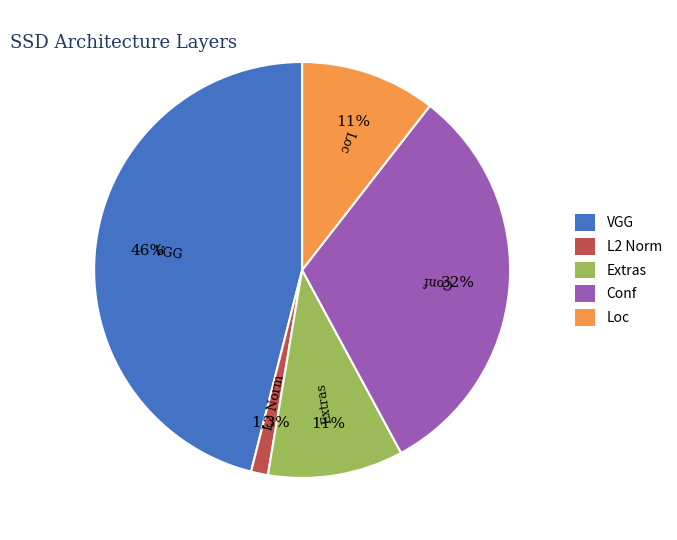

How many segments does this pie chart have?

5